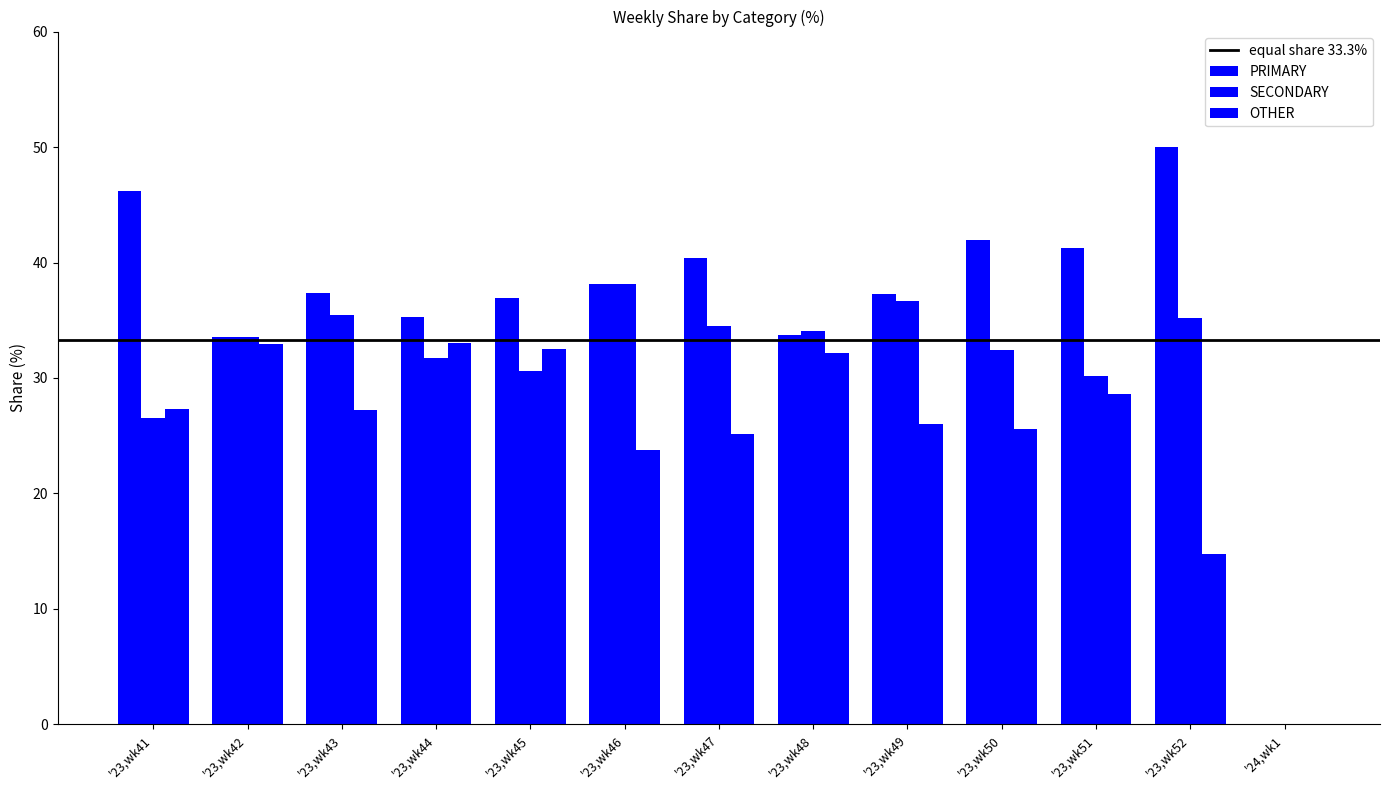

The SECONDARY series shows 19.4 at '23,wk51. True or false?

False